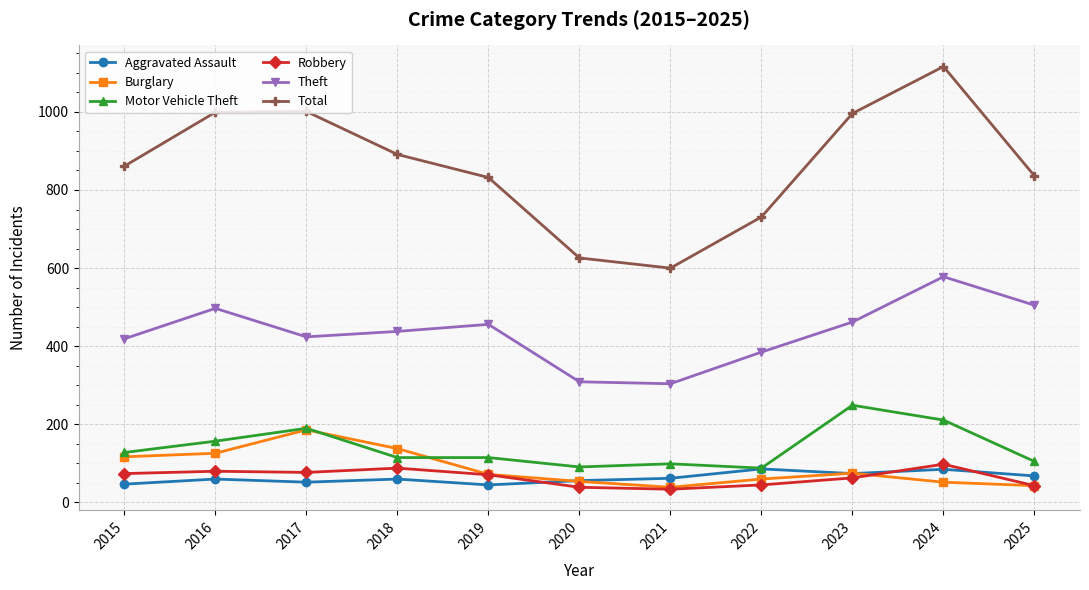

Which category has the highest value in the Burglary series?

2017